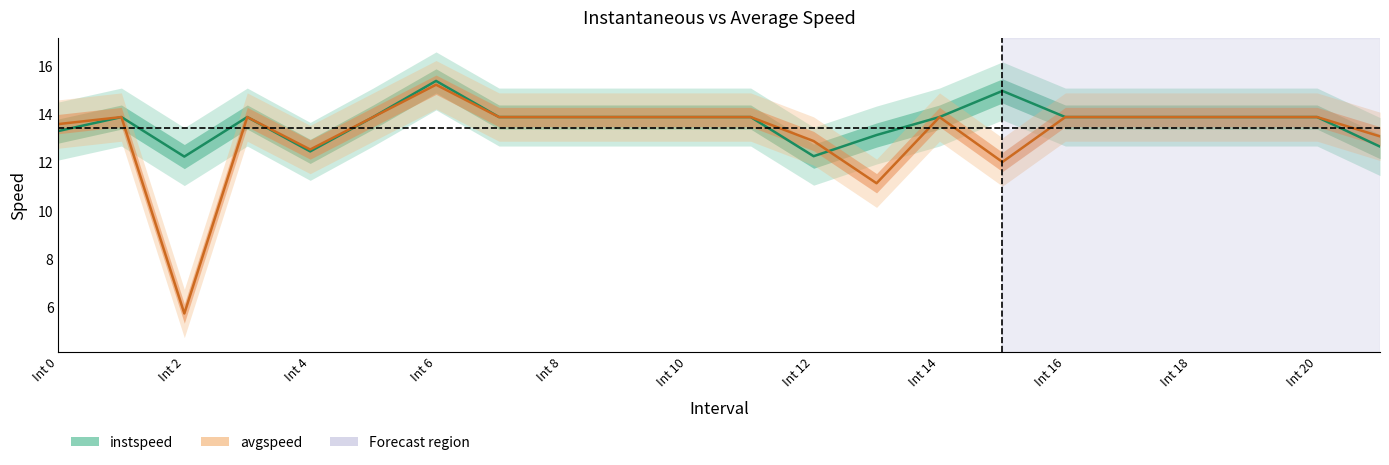

Which series has the widest spread of values?

avgspeed